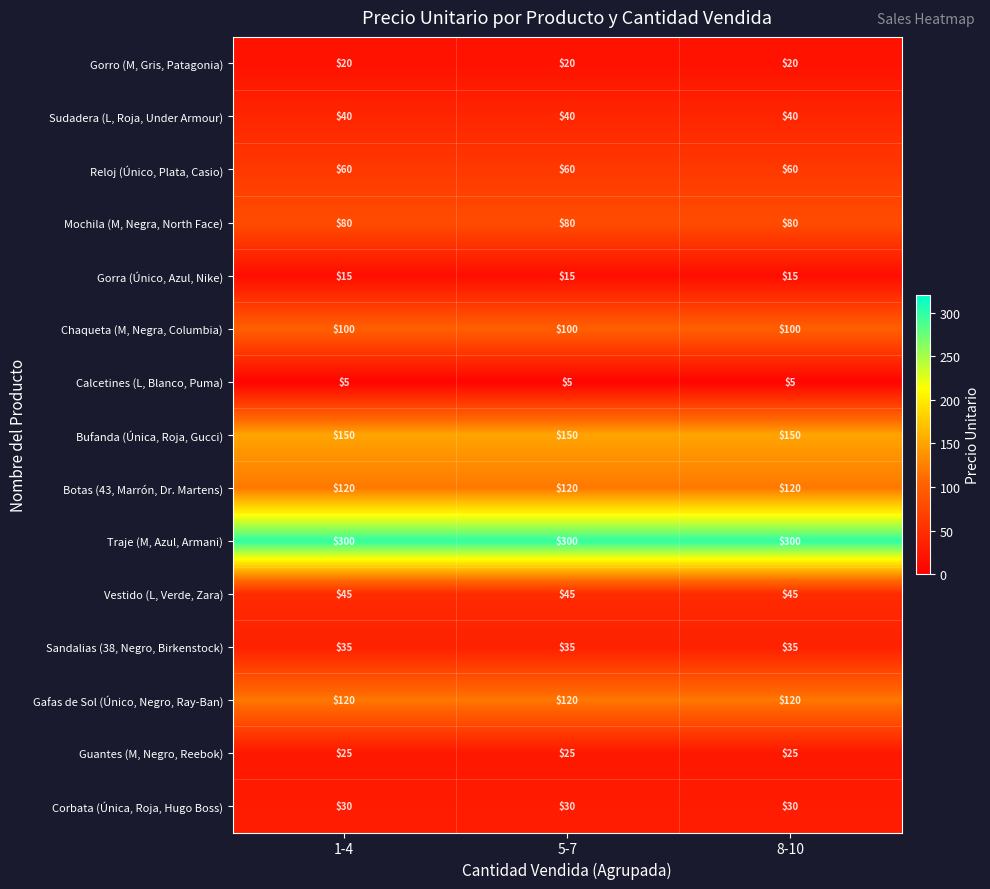

What is the maximum value shown in the chart?

300